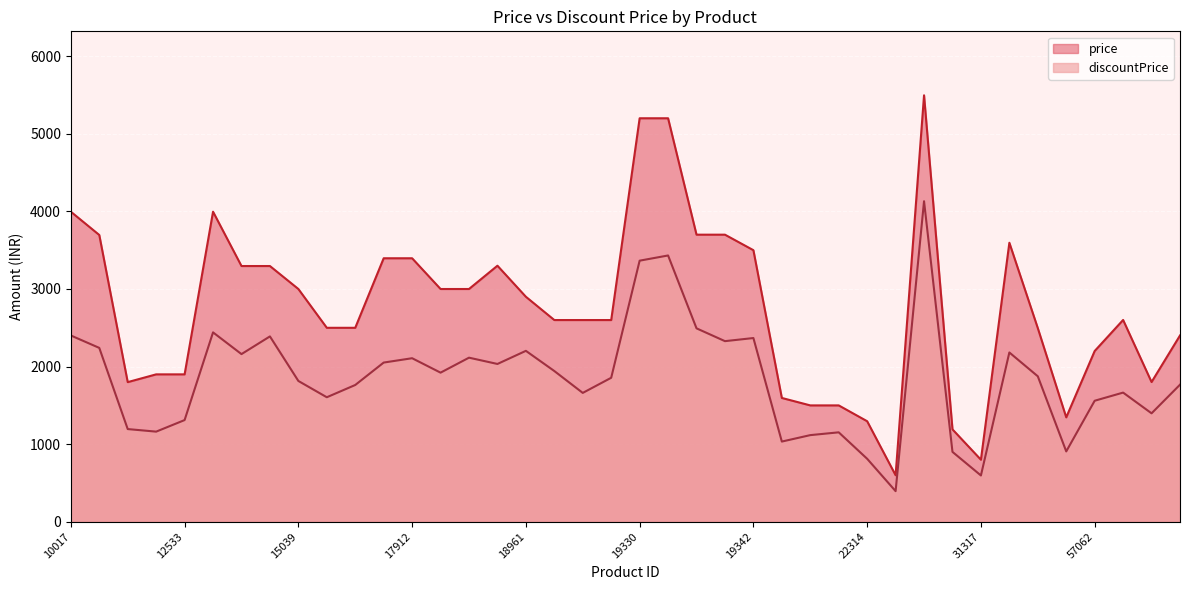

How many distinct data groups are displayed?

2